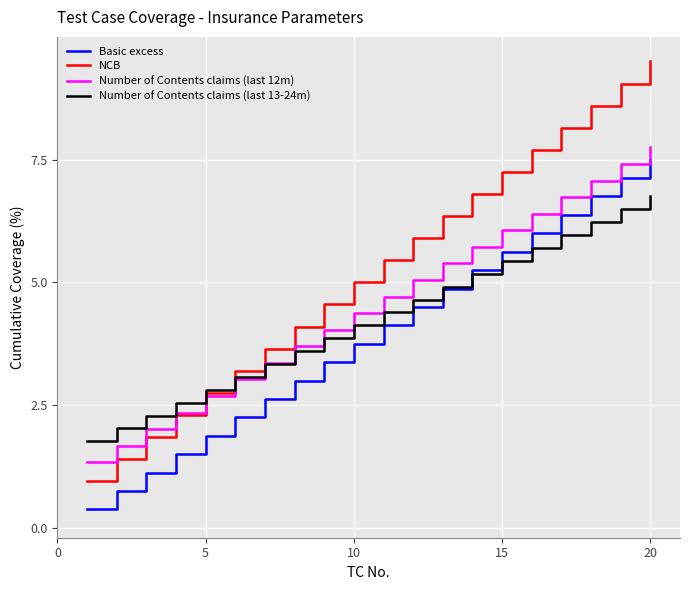

What is the lowest value of the Number of Contents claims (last 12m) series?

1.3